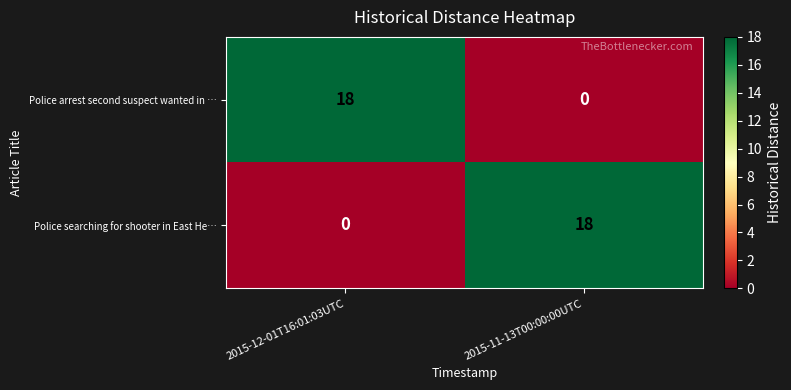

Read the Police searching for shooter in East He… value at 2015-11-13T00:00:00UTC, to the nearest 5.

20